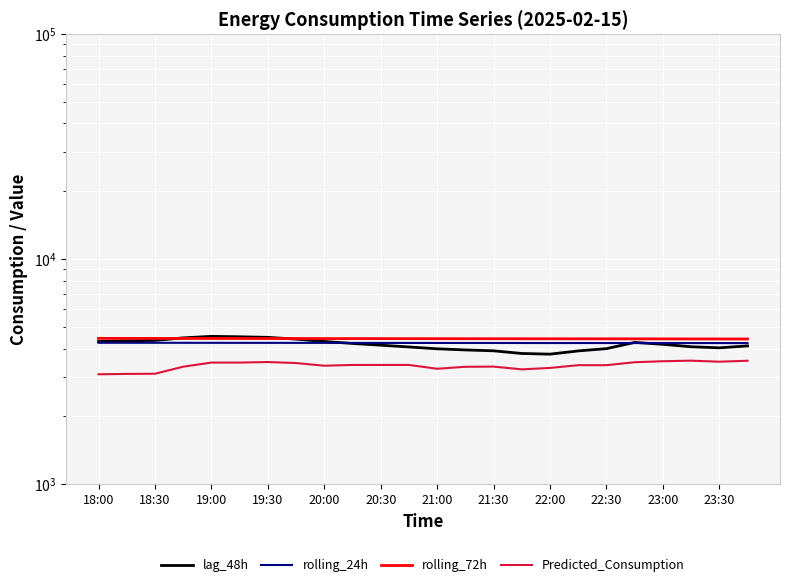

Does the chart display data point markers on the line(s)?

No